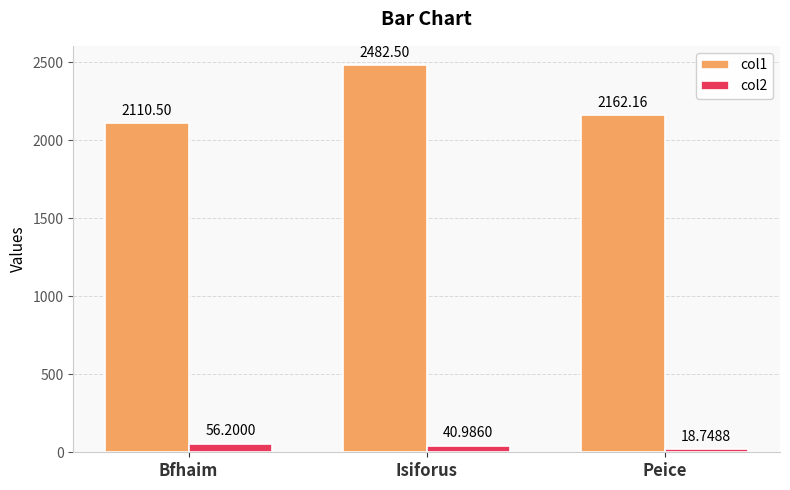

Rank the series by their average value, from highest to lowest.

col1, col2